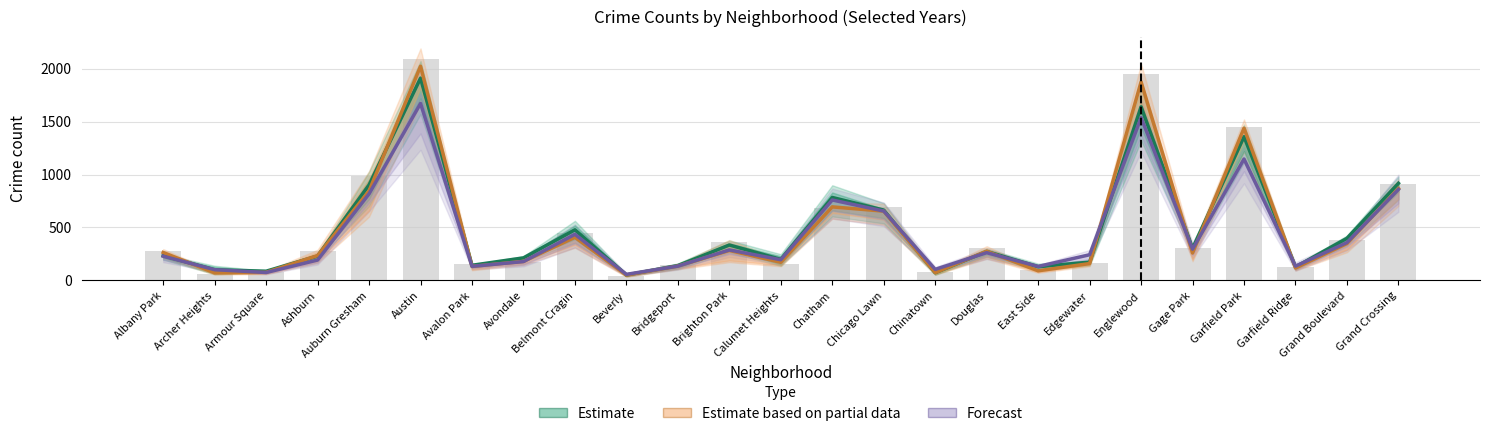

Reading left to right, what are all the values shown in this chart?

Estimate: 233.5	100.5	87.0	230.5	901.5	1910.0	143.0	213.0	478.0	51.0	140.5	334.5	199.0	783.5	664.0	73.5	273.5	129.5	173.0	1639.5	302.5	1357.0	127.0	398.0	917.0
Estimate based on partial data: 264.0	71.5	76.5	234.5	845.5	2022.5	132.0	180.0	407.5	51.0	135.5	283.0	171.0	694.5	654.0	73.5	275.0	91.0	159.5	1874.5	259.0	1437.5	117.5	348.5	868.0
Forecast: 229.0	101.5	75.0	192.5	817.5	1671.0	133.0	178.0	435.5	57.5	135.0	288.0	195.5	759.5	655.0	104.5	262.0	132.0	242.5	1538.0	295.5	1146.5	135.0	357.5	859.0